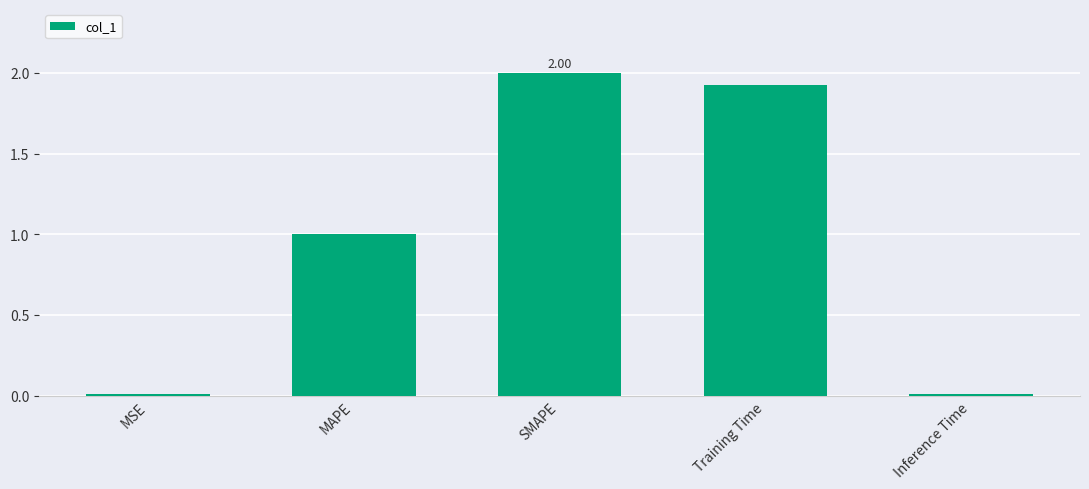

Count the number of data series in this chart.

1